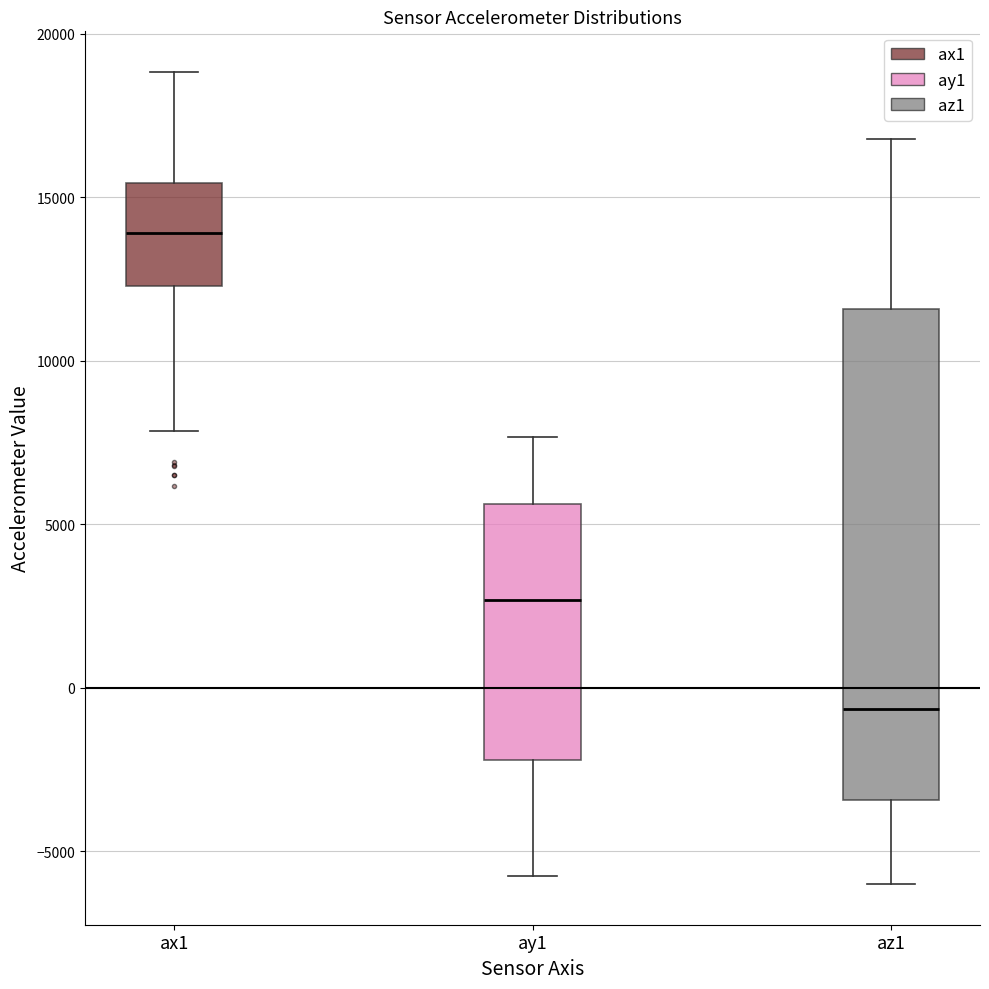

Where does the upper whisker of the box for az1 end on the y-axis? The values are not printed on the chart, so give them approximately, as read against the axis.

17000